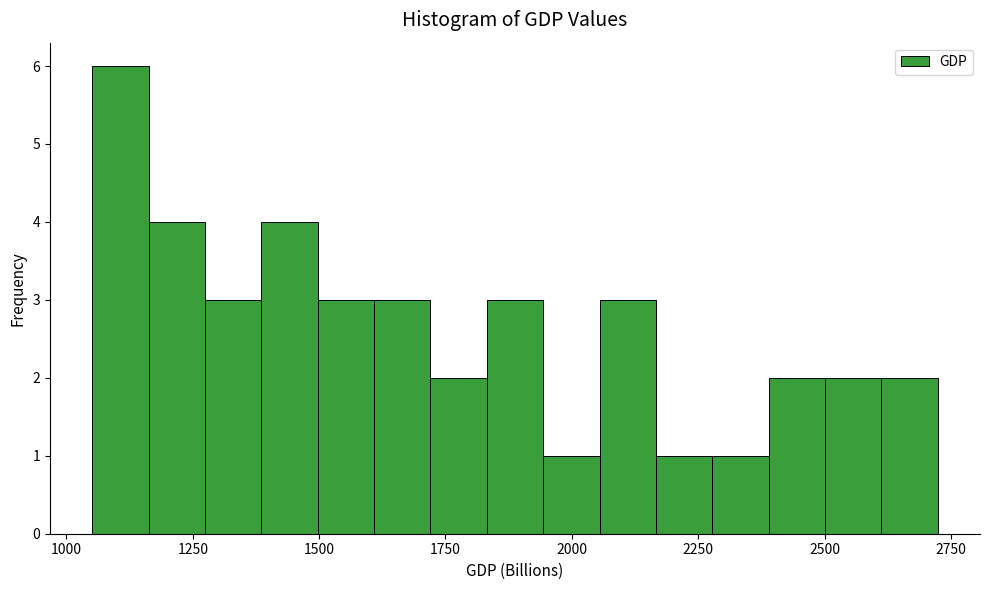

Read against the x-axis, roughly where is the centre of the tallest bar?

1100